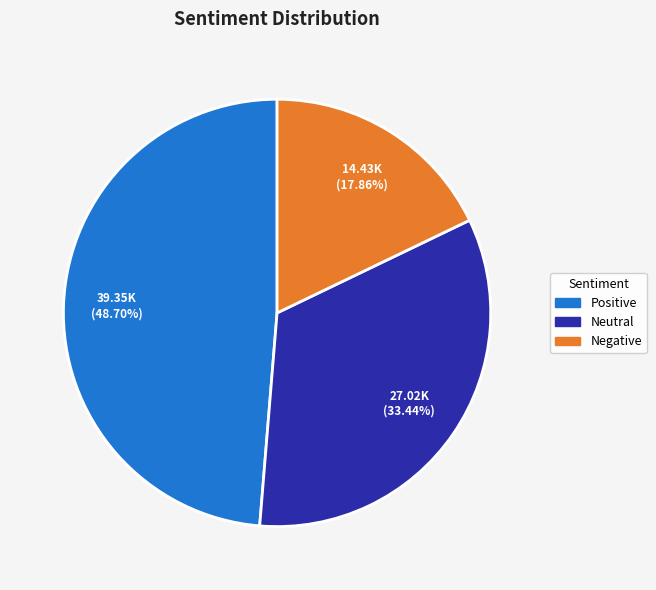

How many segments does this pie chart have?

3